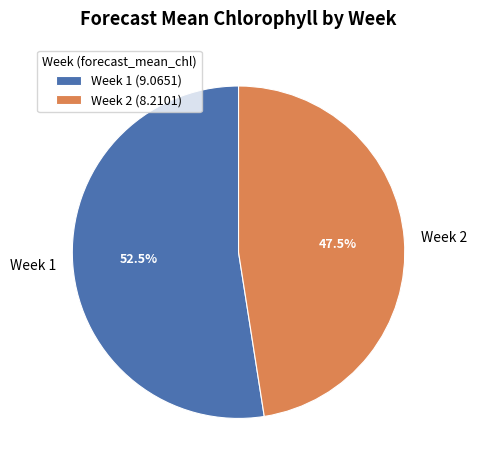

Which slice is the smallest?

Week 2